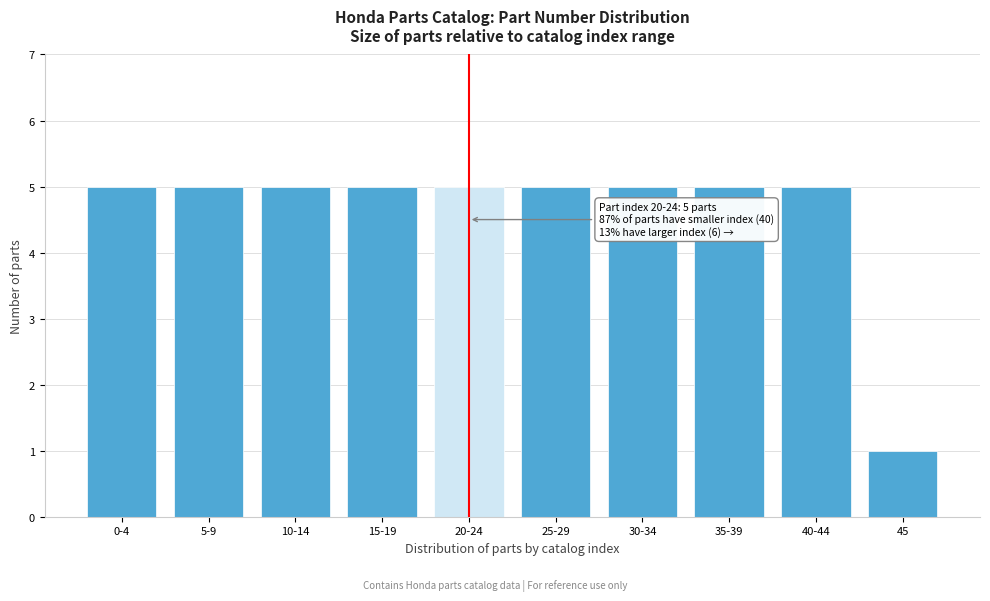

Reading right to left, list all the values displayed in this chart.

45=1	40-44=5	35-39=5	30-34=5	25-29=5	20-24=5	15-19=5	10-14=5	5-9=5	0-4=5